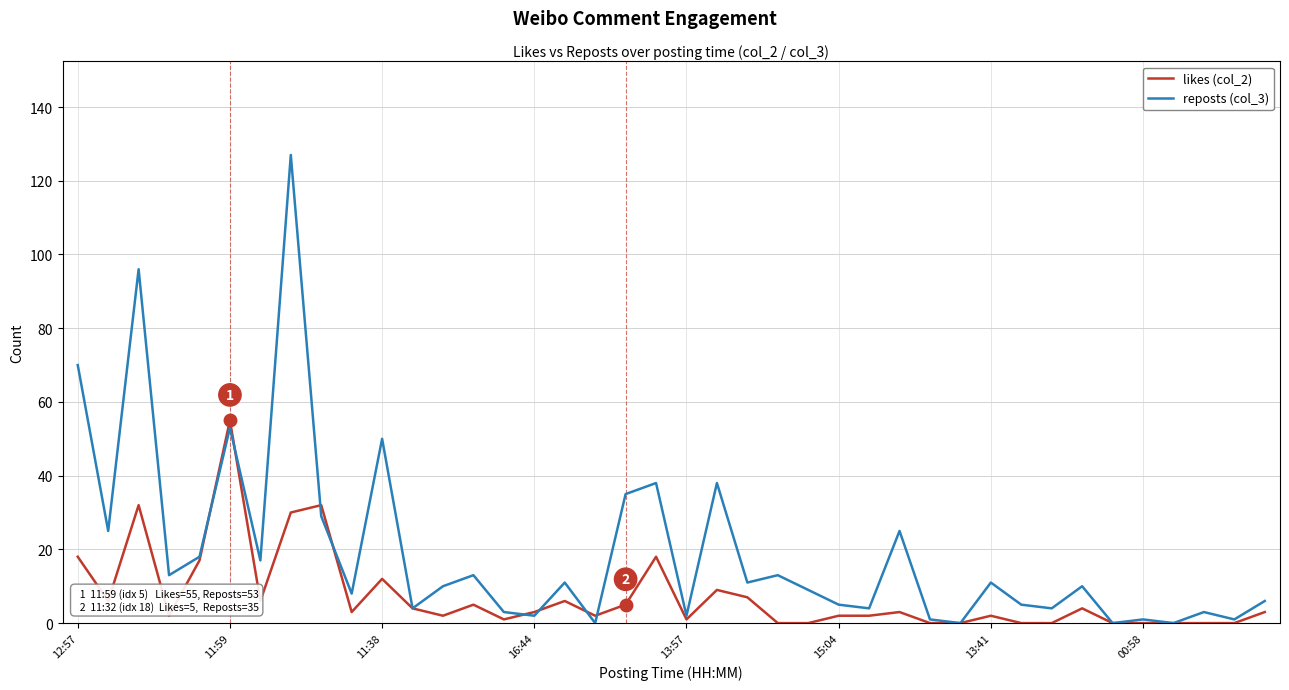

Which series has the largest range (max minus min)?

reposts (col_3)